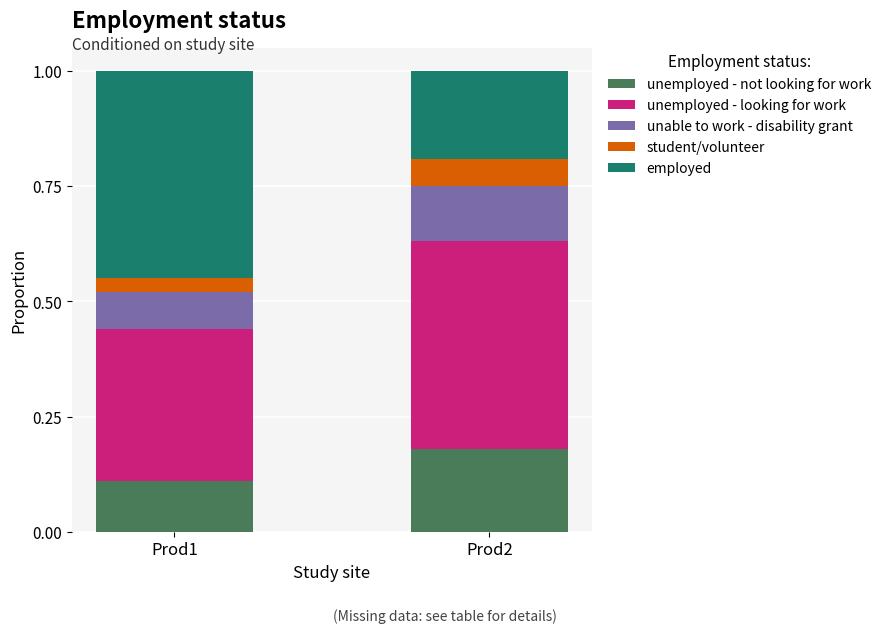

How many series are shown in this chart?

5